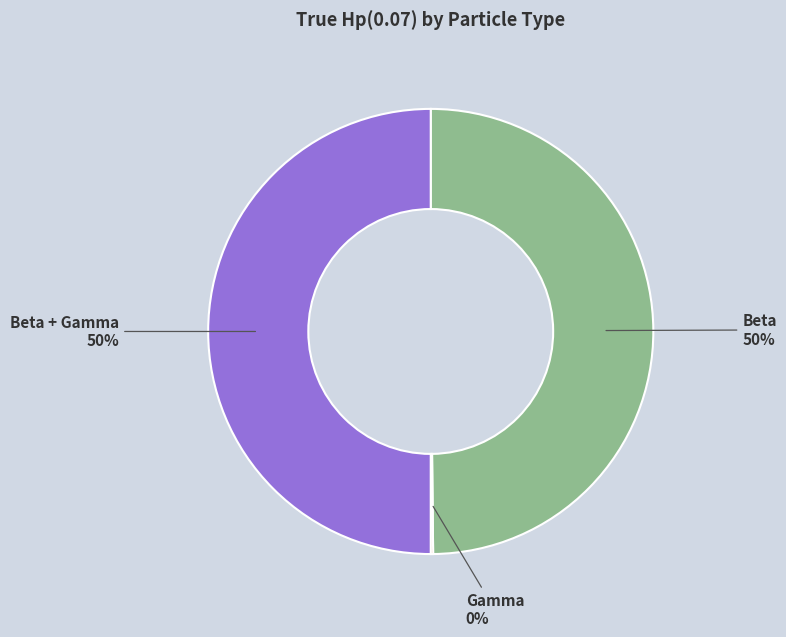

What percentage is the Beta slice, to the nearest percent?

50%